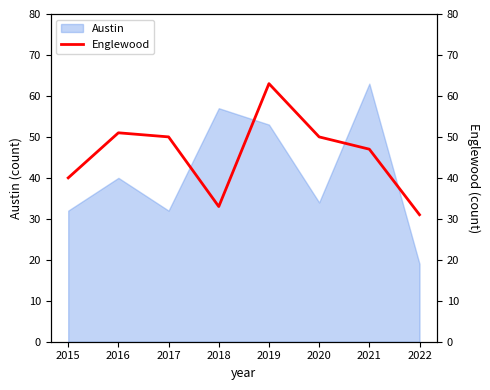

At which label is Austin closest to 41?

2016